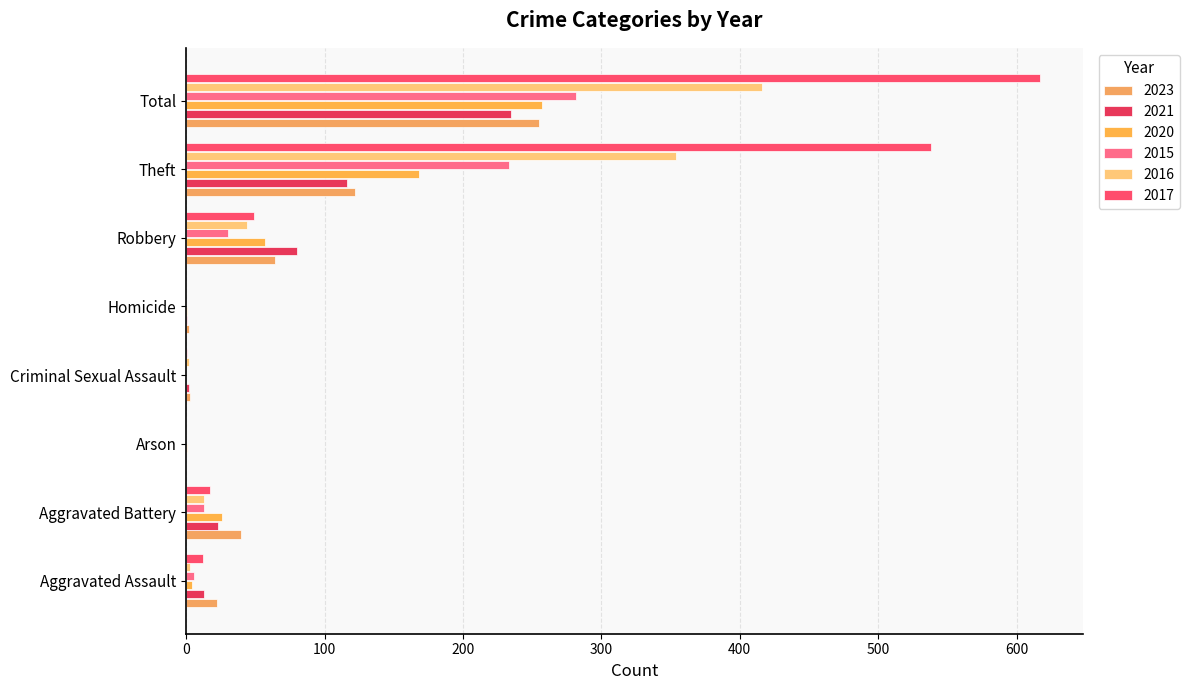

Is the value of 2015 at Aggravated Battery greater than the value of 2023 at Arson?

Yes